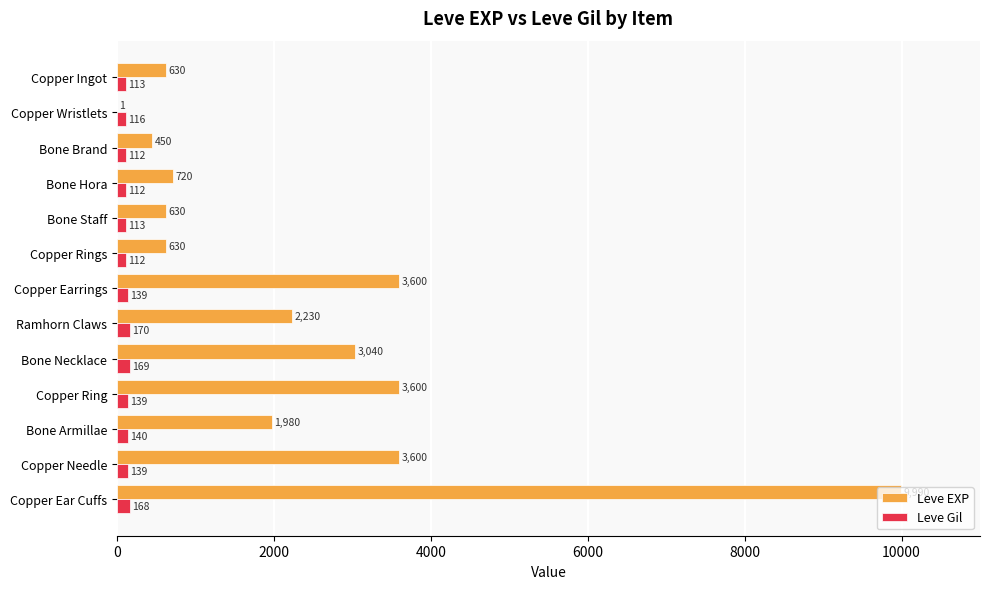

Read the Leve Gil value at Copper Wristlets, to the nearest 5.

115